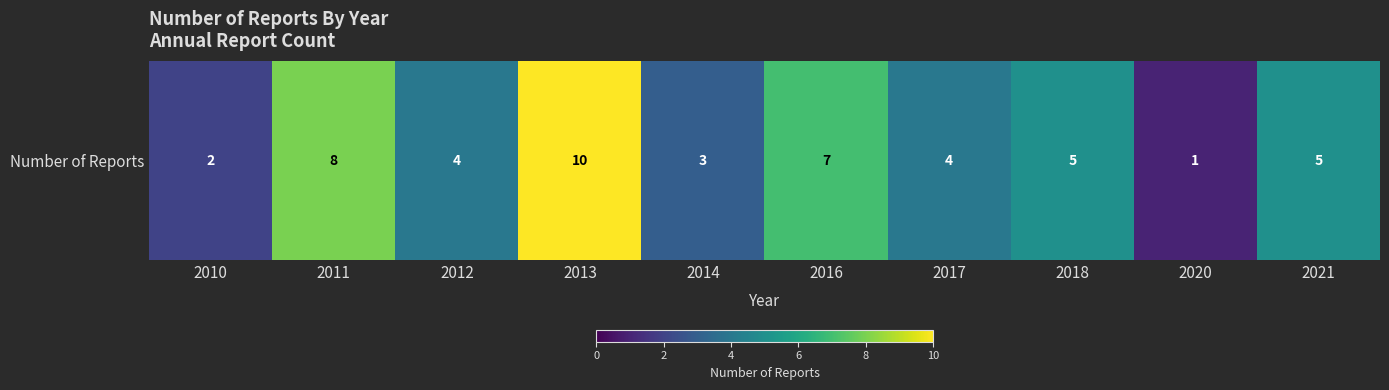

Which has a higher value, 2018 or 2021?

2018